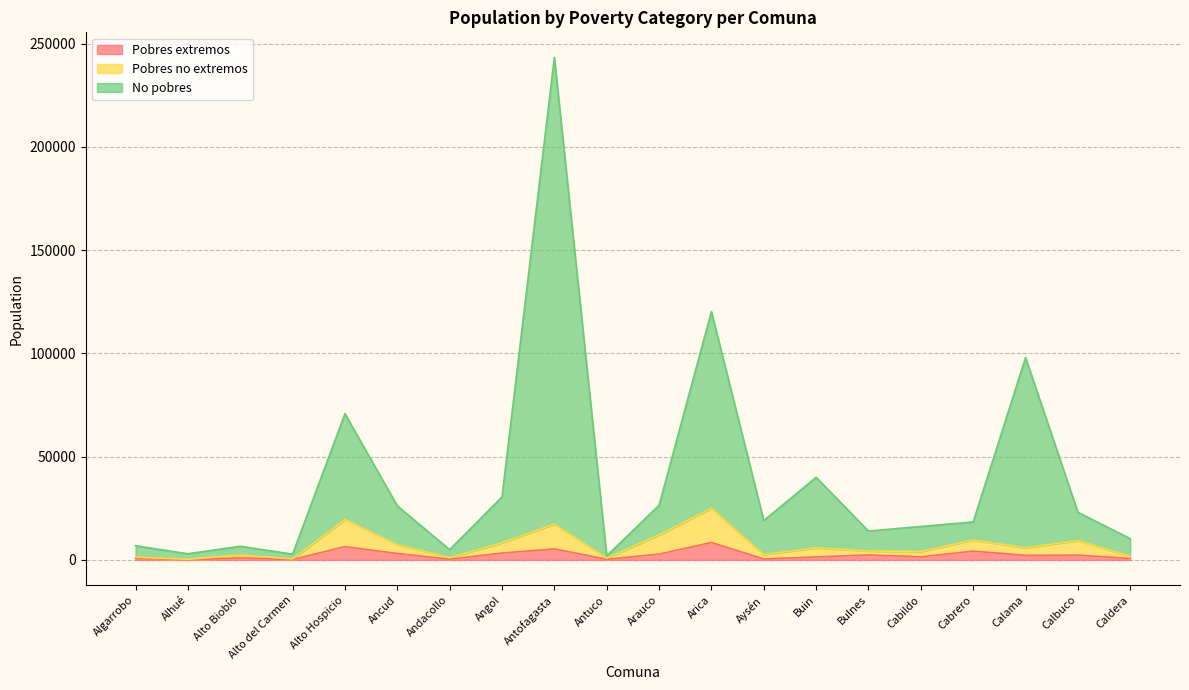

What is the label of the 20th point from the left?

Caldera